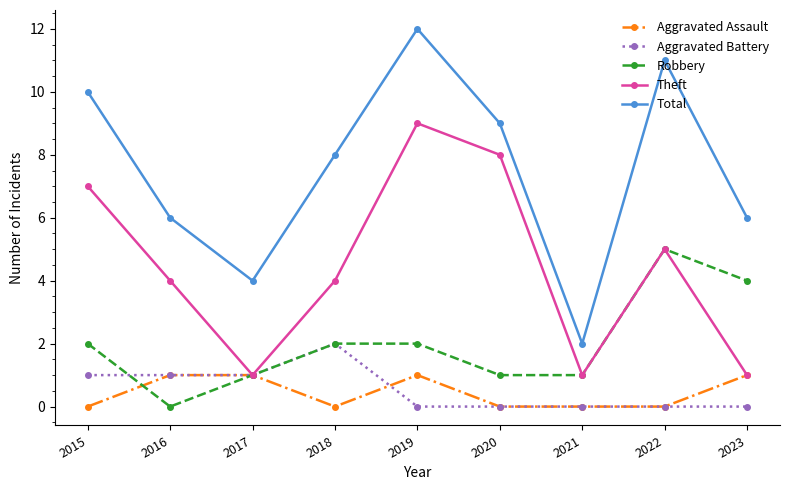

What is the value of the Robbery point at the 9th from the left?

4